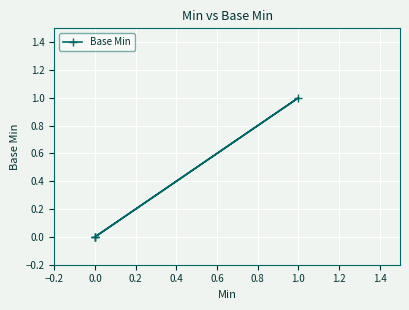

Which has a higher value, 1.0 or 0.0?

1.0